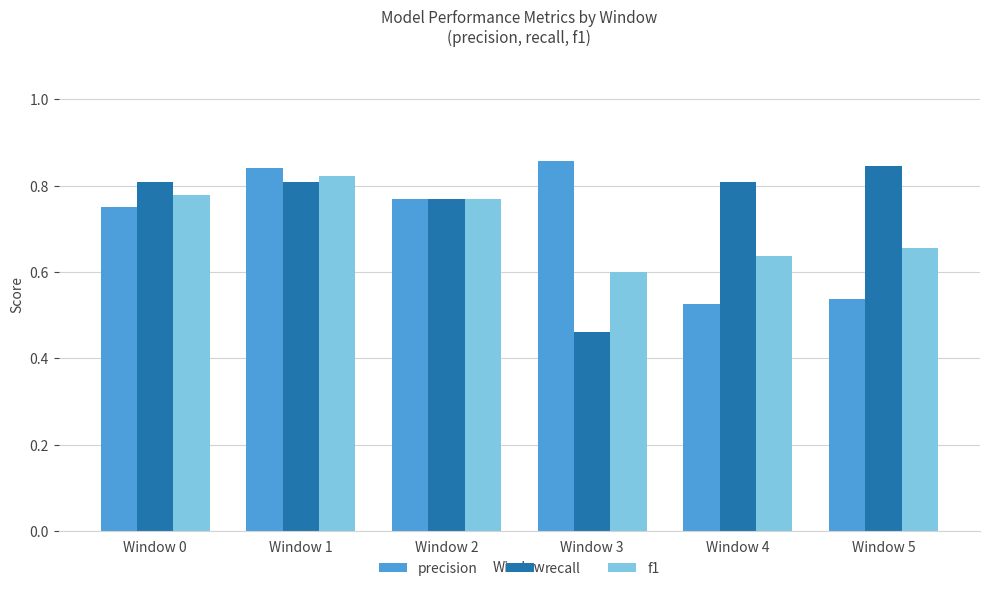

Which category has the lowest value across all series?

Window 3